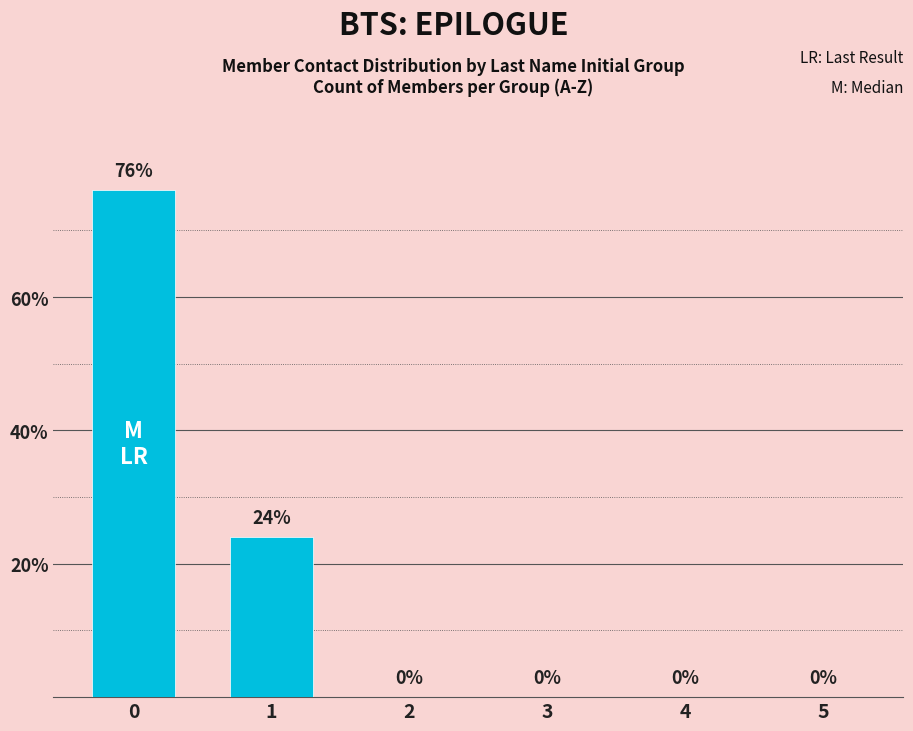

The chart shows a value of 112 at 0. True or false?

False